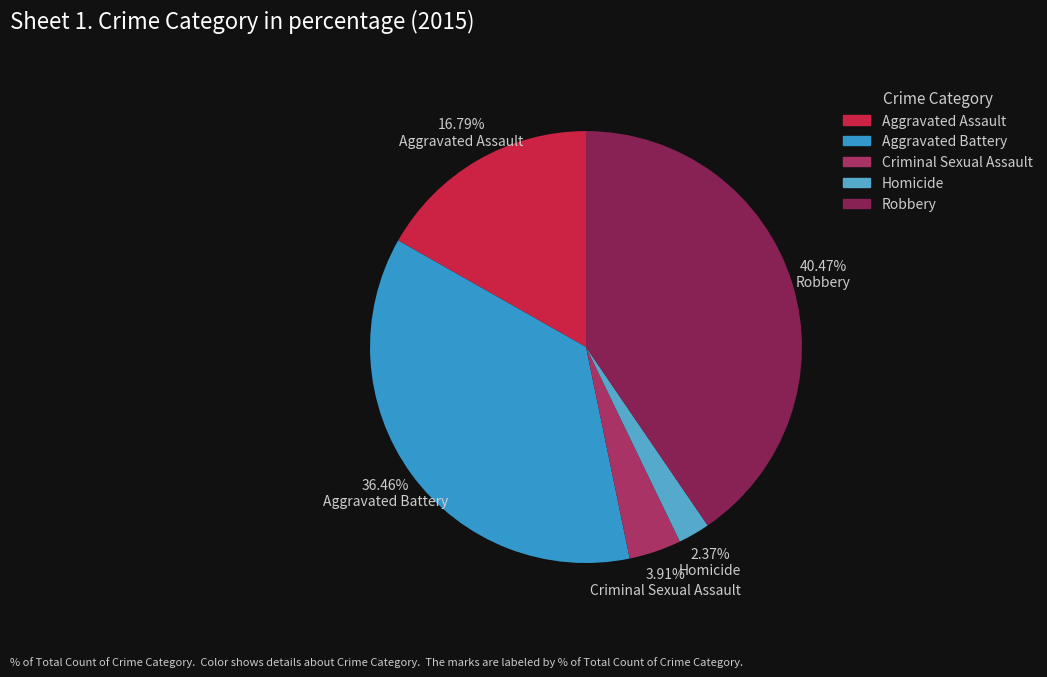

Does Criminal Sexual Assault represent more than half of the total?

No